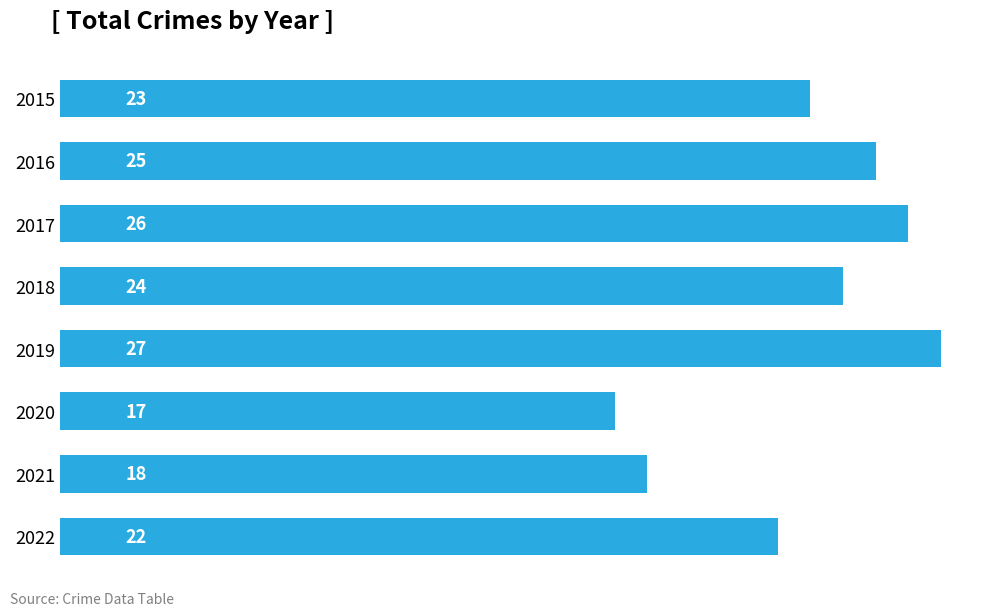

What is the change in value from 2018 to 2019?

+3